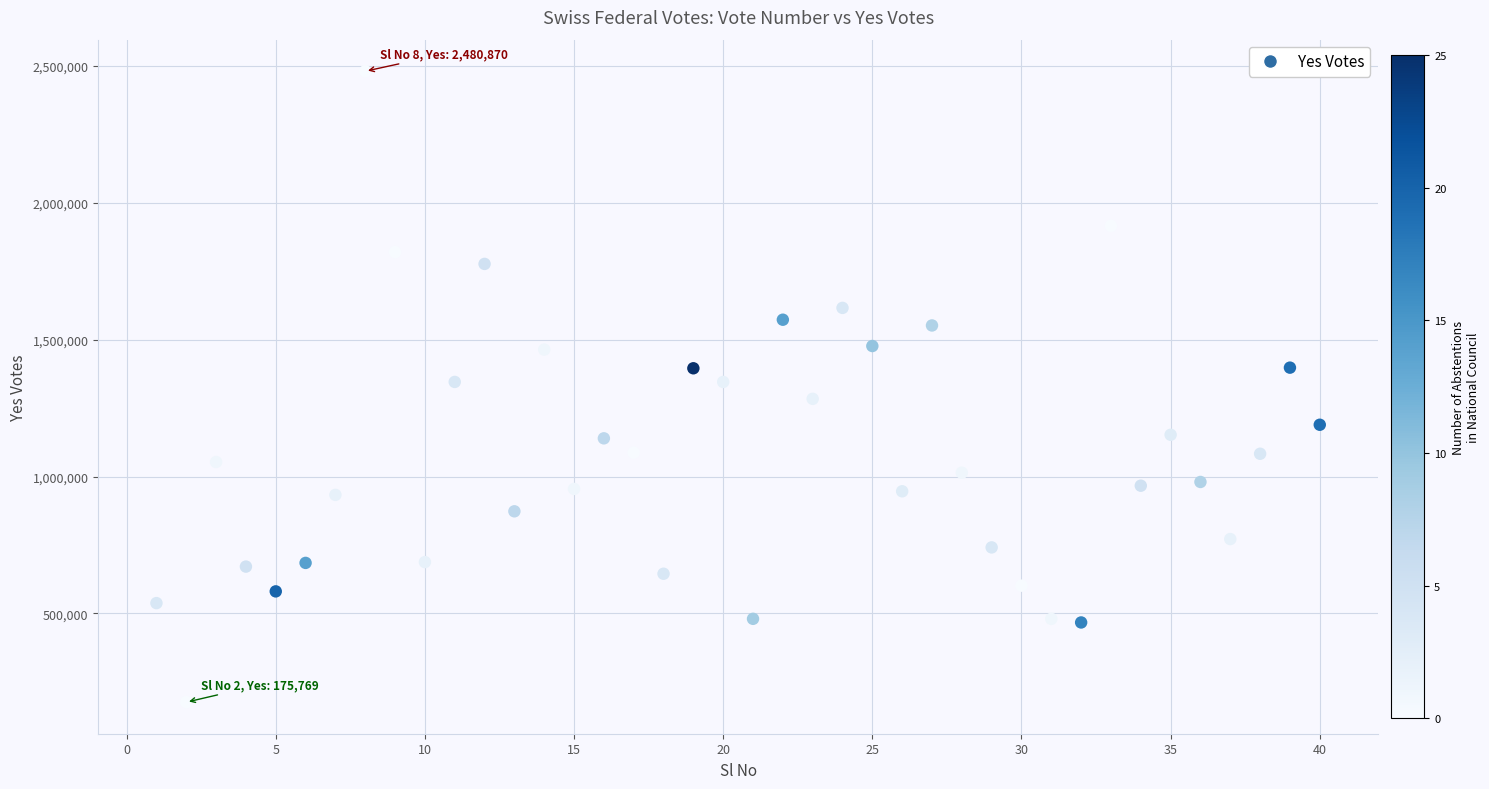

What is the range of Y values (max minus min)?

2305101